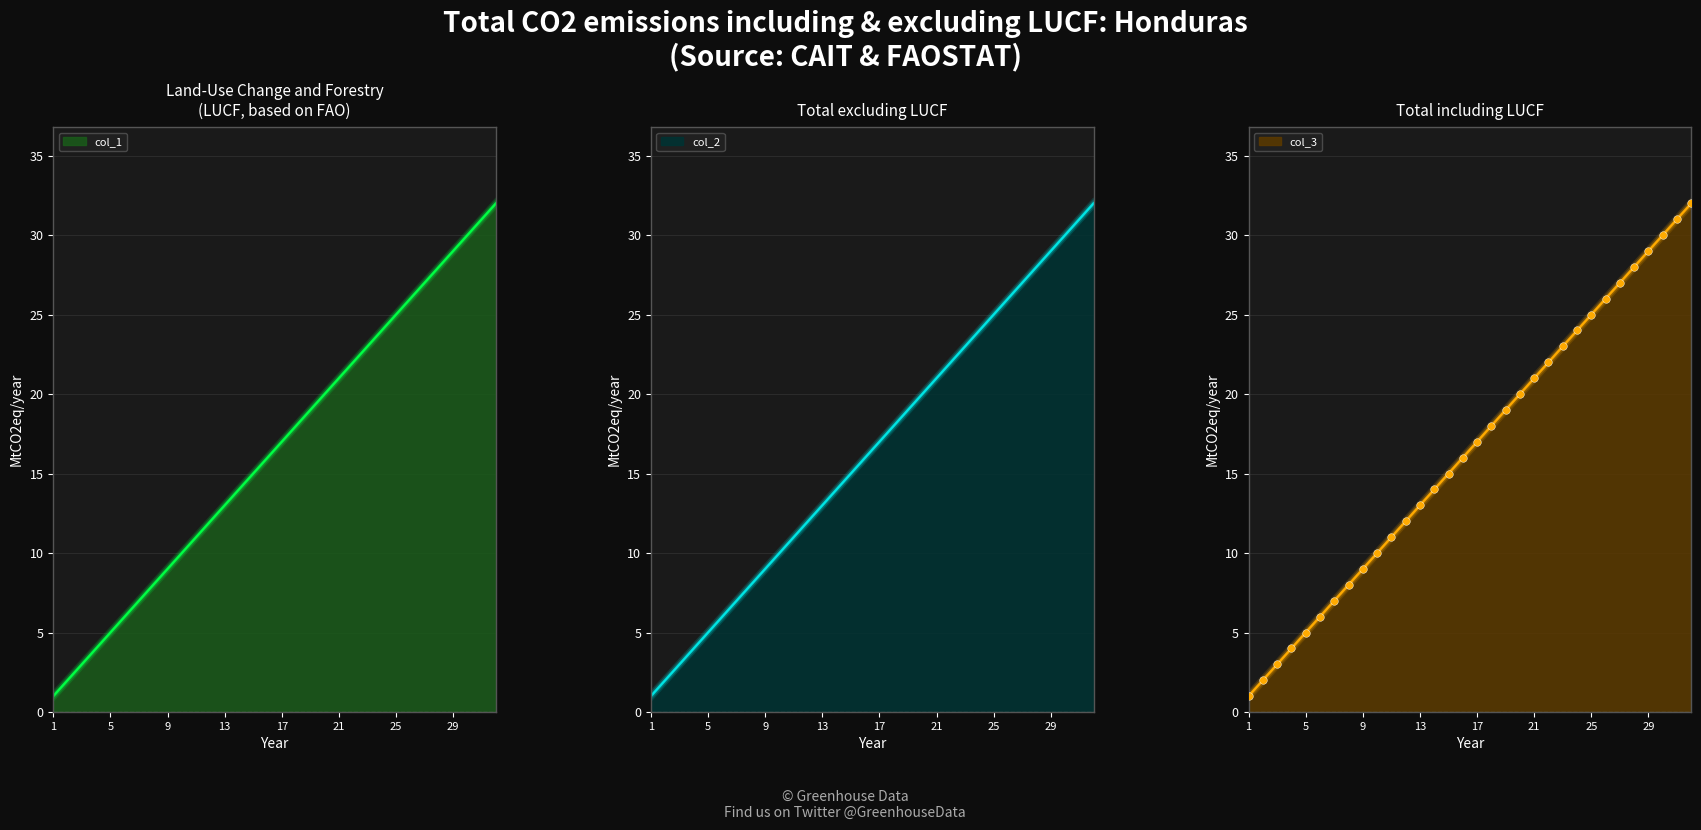

Which series reaches the minimum Y coordinate?

col_1